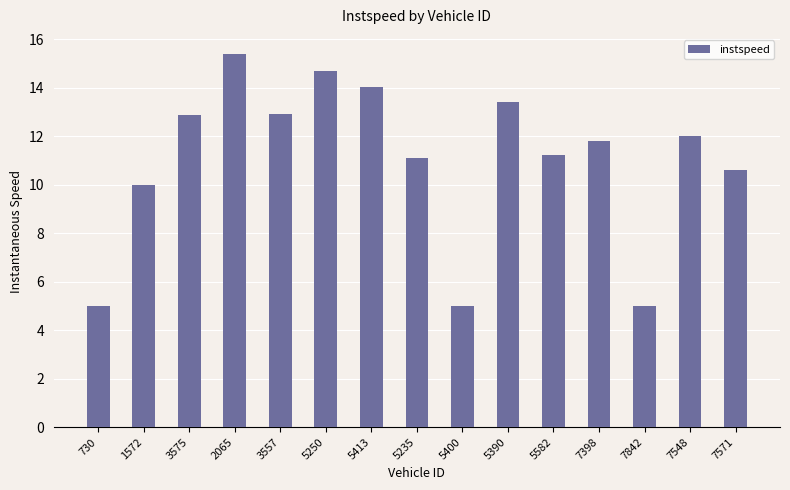

Which has a higher value, 3557 or 7571?

3557